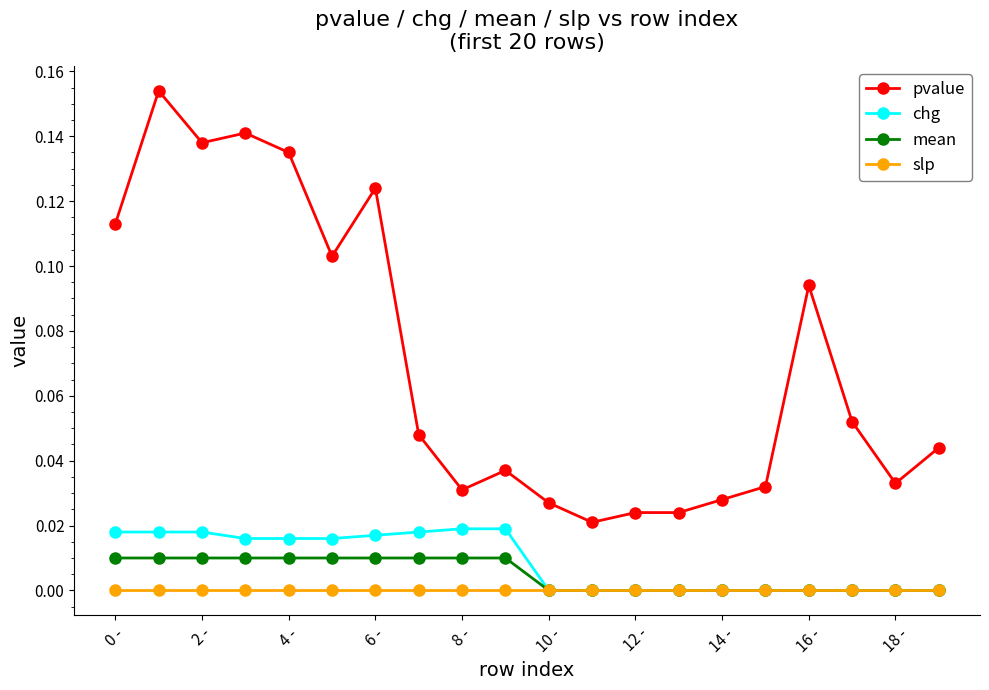

What are all the series names shown in the legend?

pvalue, chg, mean, slp